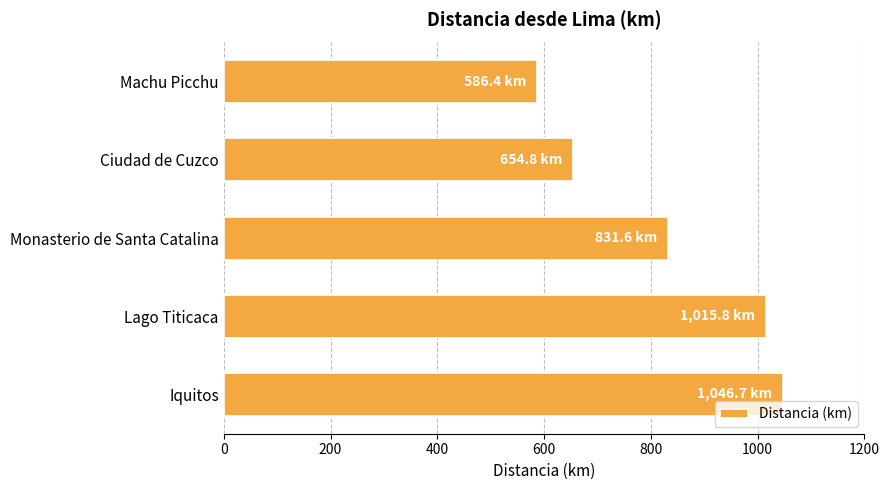

At which label is the value closest to 816?

Monasterio de Santa Catalina